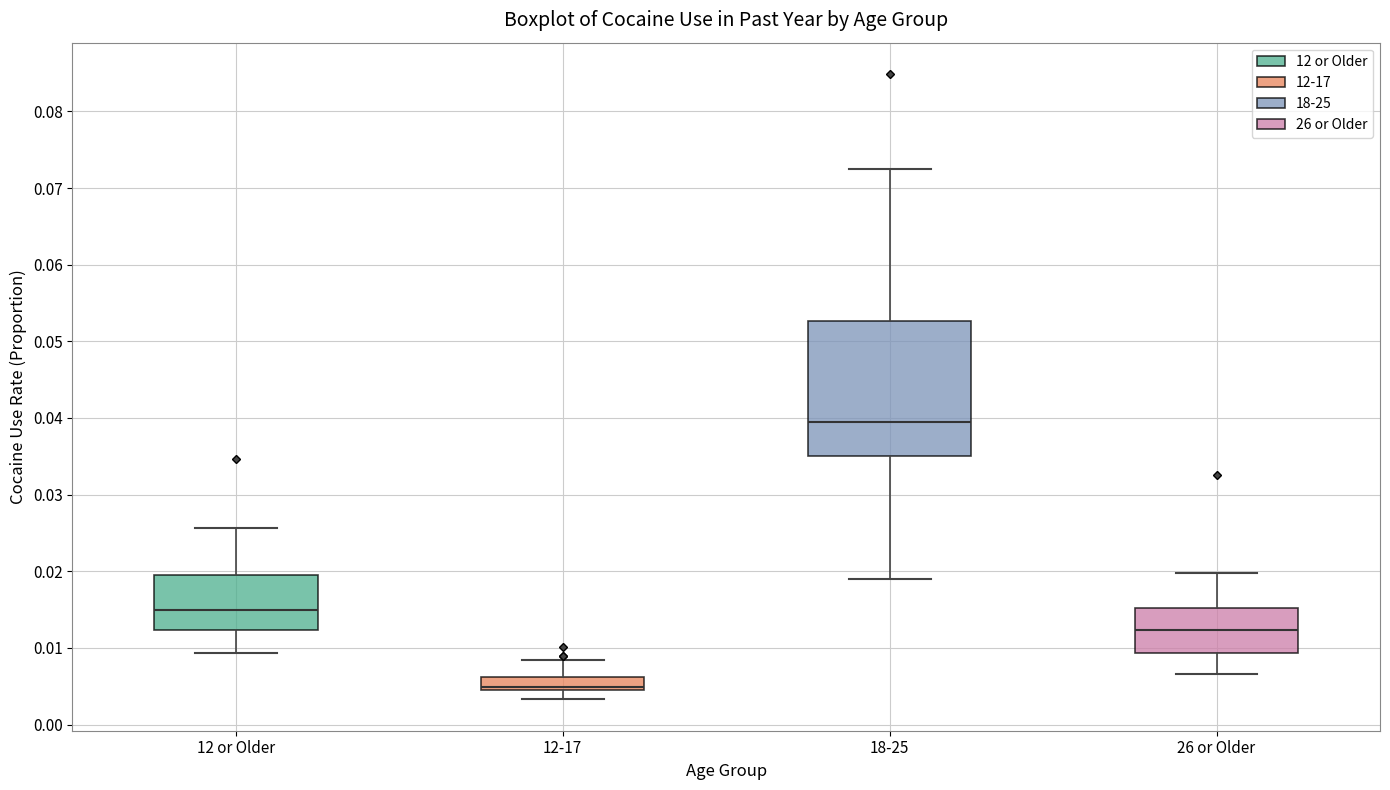

Which box is the tallest, from its lower edge to its upper edge?

18-25